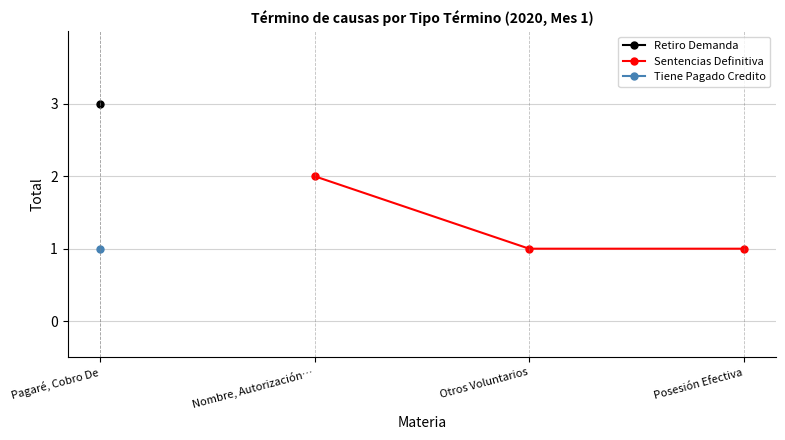

Is it true that Sentencias Definitiva equals 1 at Posesión Efectiva?

True